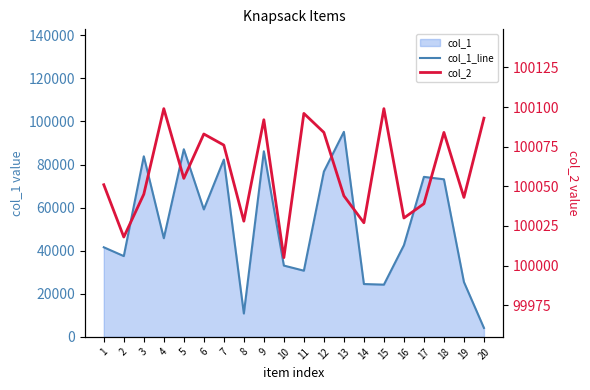

In col_2, how many points are higher than both neighbors (excluding endpoints)?

6